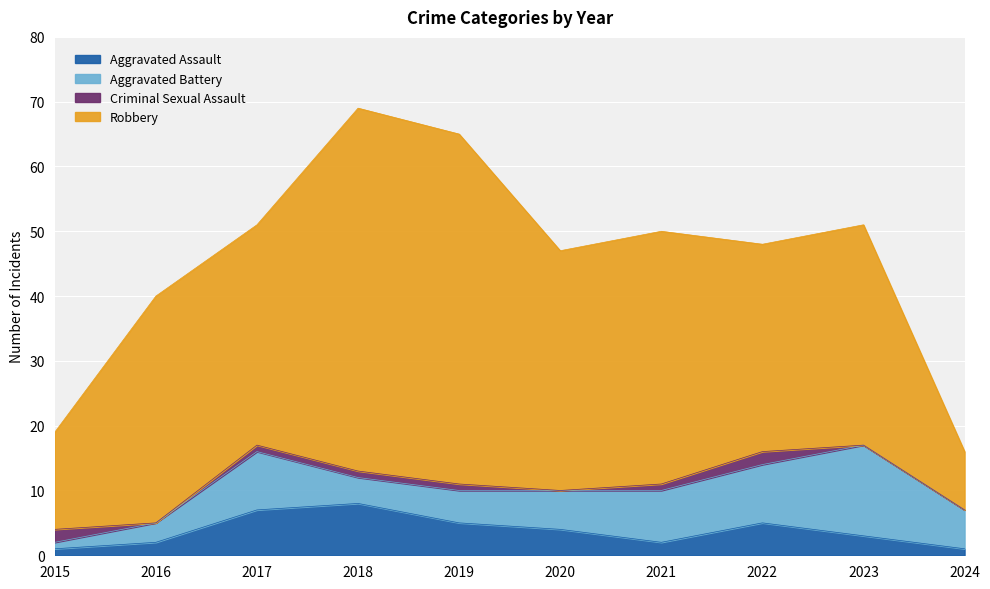

Reading right to left, transcribe all the data shown in this chart.

Aggravated Assault: 1	3	5	2	4	5	8	7	2	1
Aggravated Battery: 6	14	9	8	6	5	4	9	3	1
Criminal Sexual Assault: 0	0	2	1	0	1	1	1	0	2
Robbery: 9	34	32	39	37	54	56	34	35	15